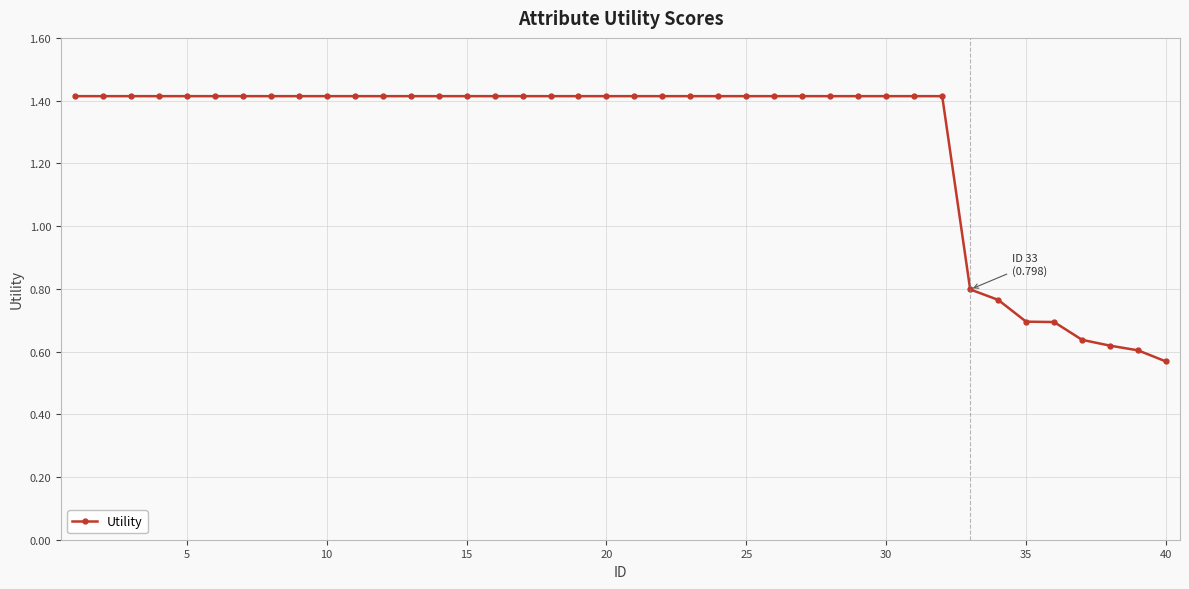

Does the chart have visible grid lines?

Yes